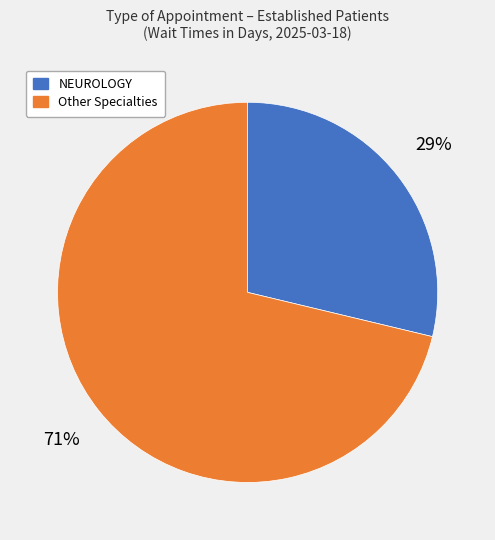

Does any single category account for the majority?

Yes